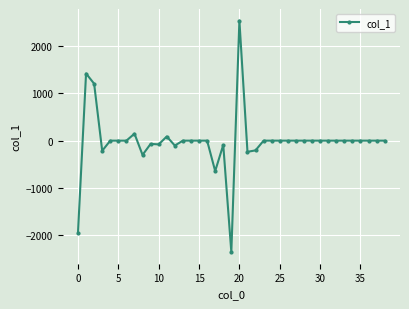

Count the number of categories in the chart.

39